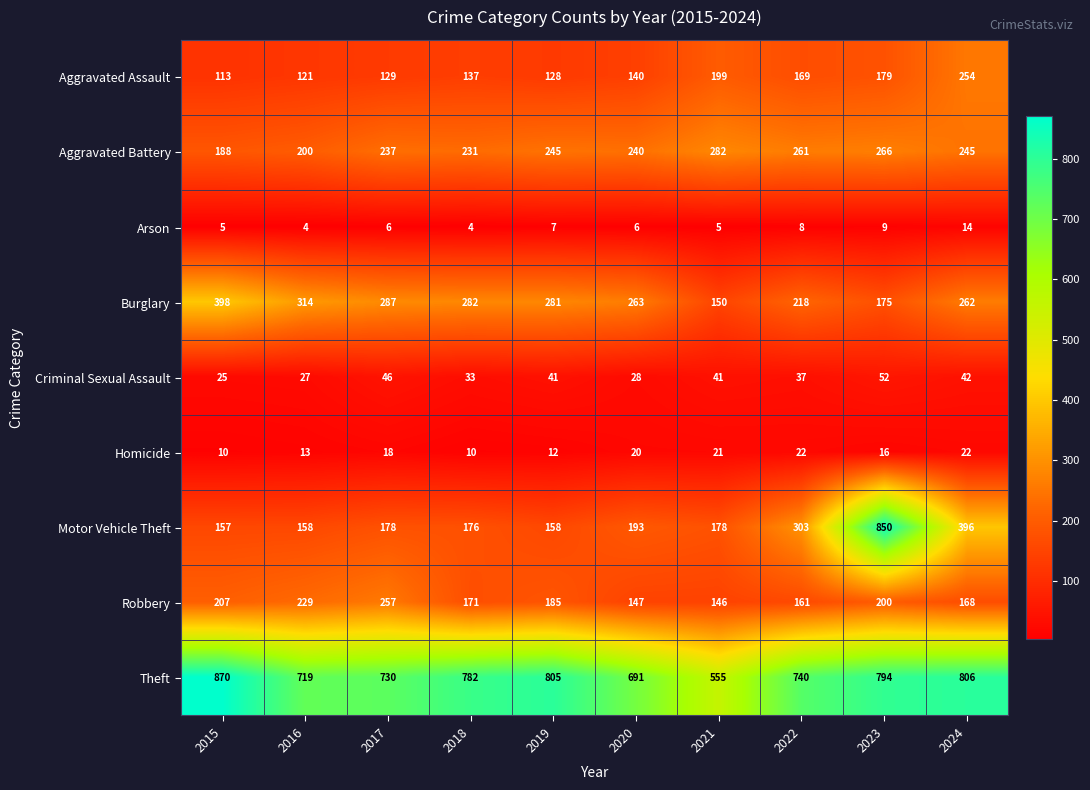

Which series has the largest total across all categories?

Theft